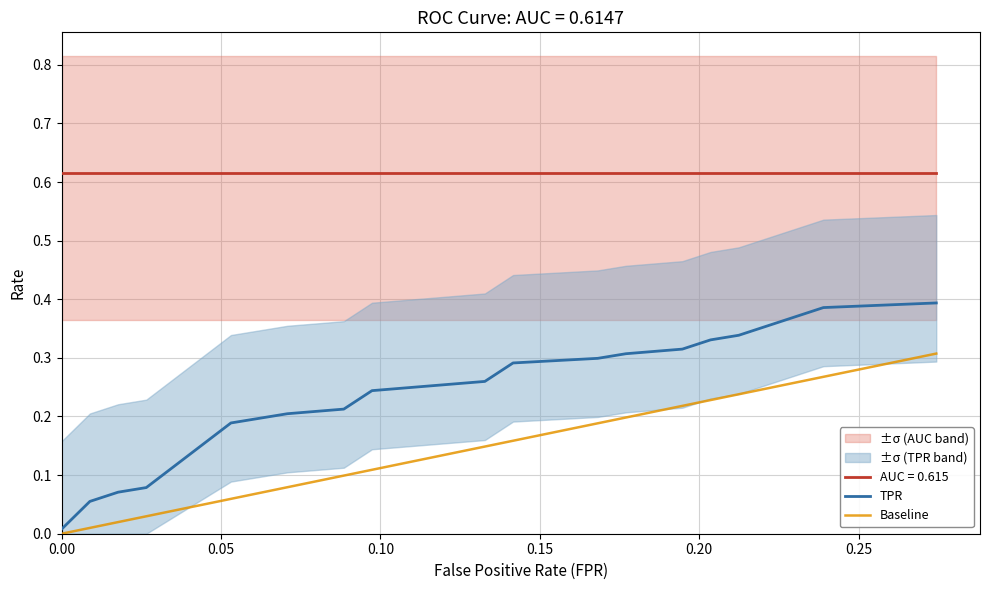

What is the approximate value of fpr at 5?

0.1